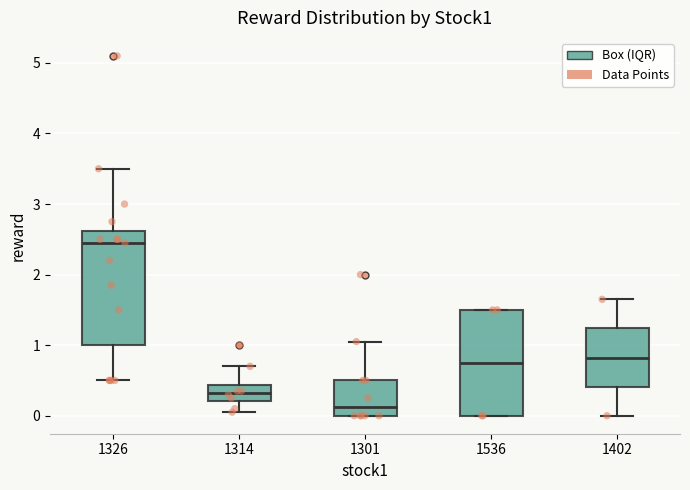

Where does the median line of the box at x = 1402 sit on the y-axis? The values are not printed on the chart, so give them approximately, as read against the axis.

0.8